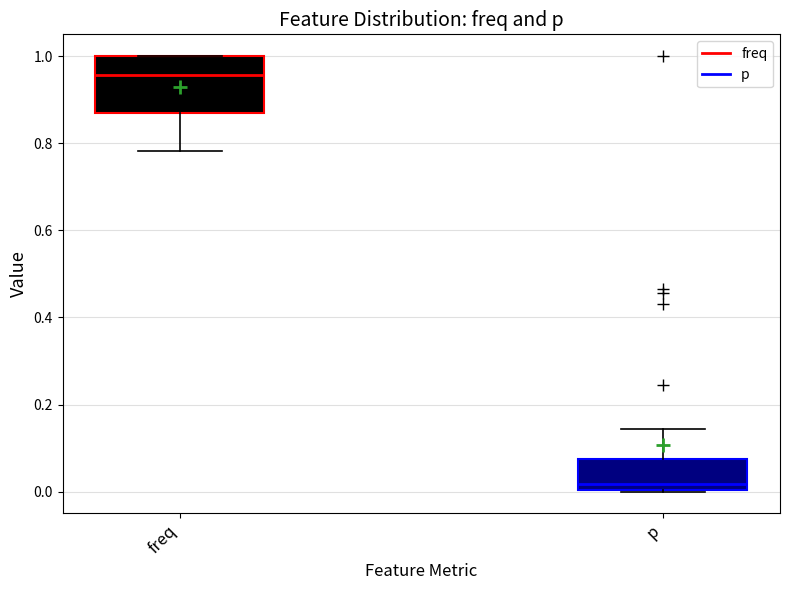

Reading left to right, transcribe this box plot: for each box, give where its median line is, the range the box spans, and where its two whiskers end, as read against the y-axis. The values are not printed on the chart, so give them approximately, as read against the axis.

freq: median 0.96, box 0.88 to 1.00, whiskers 0.78 to 1.00
p: median 0.02, box 0.00 to 0.08, whiskers 0.00 to 0.14